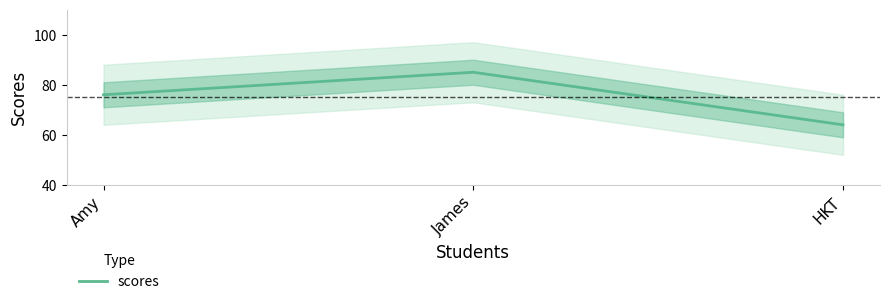

At which label is the value closest to 74?

Amy